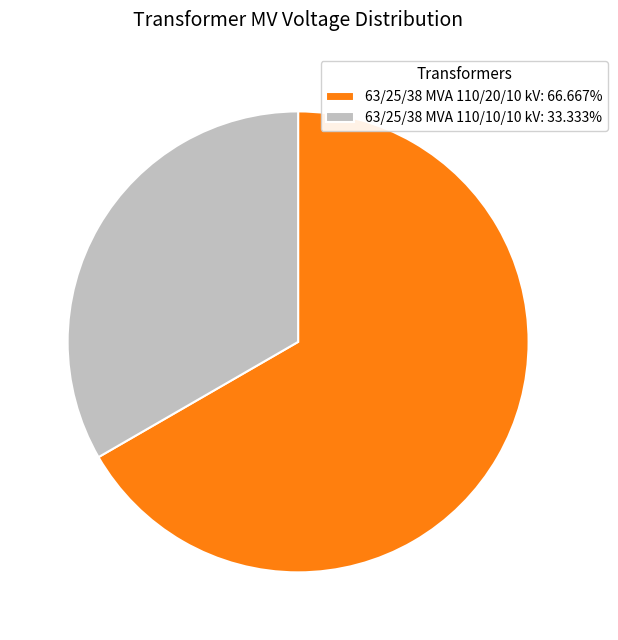

Count the number of slices in the pie.

2